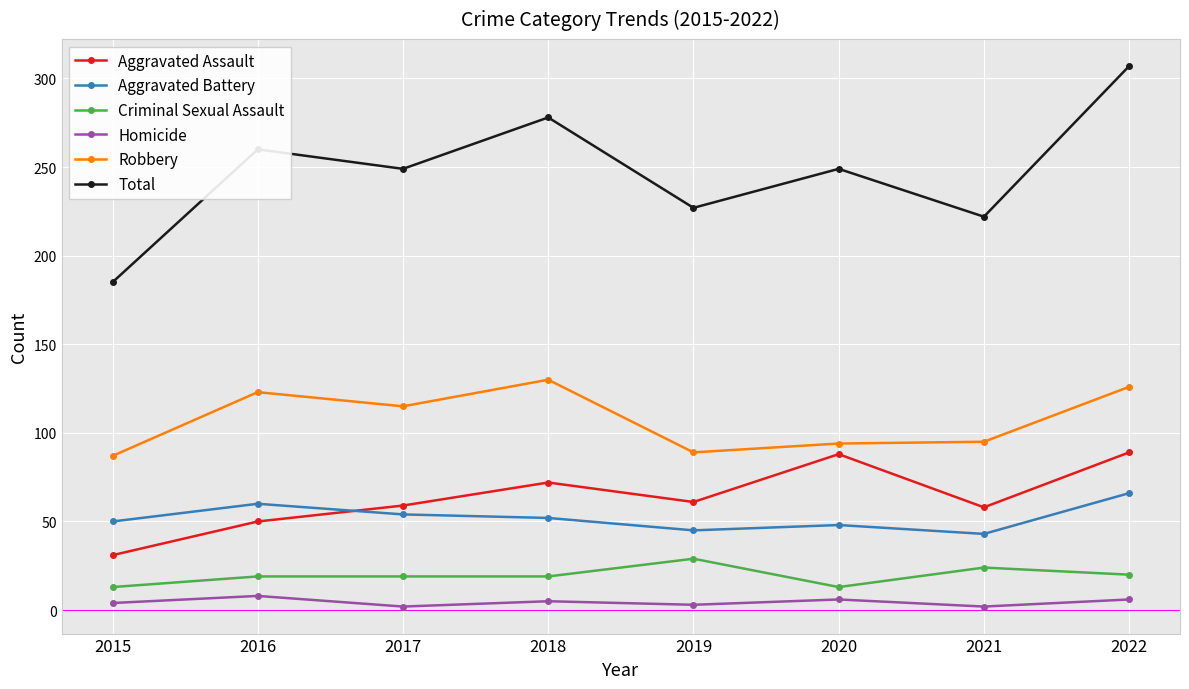

Which series changed the most between 2015 and 2020?

Total